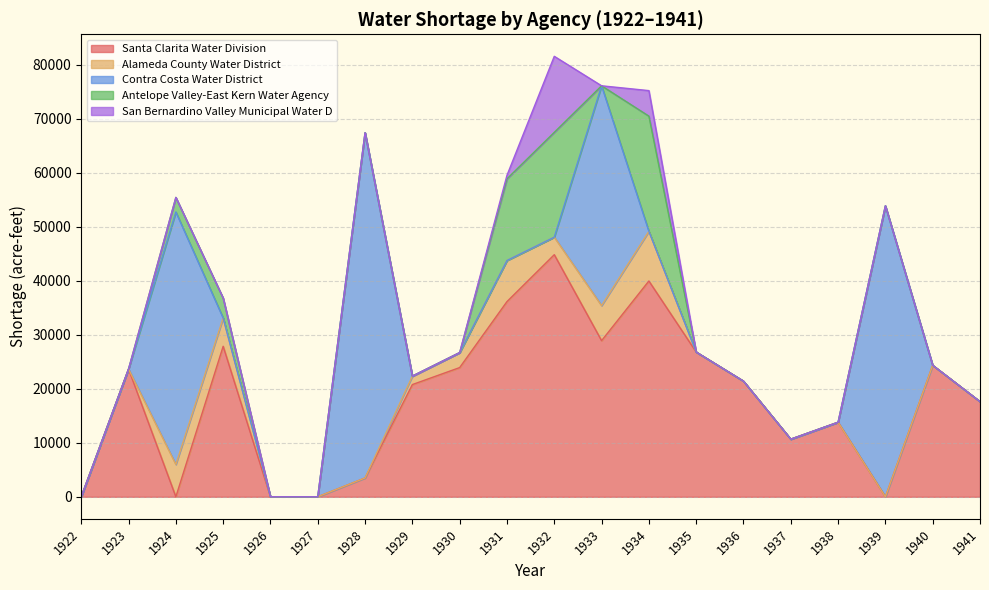

Reading left to right, what are all the values shown in this chart?

Santa Clarita Water Division: 0.0	23665.6	0.0	27884.6	0.0	0.0	3488.1	20791.7	23938.7	36163.7	44852.6	28925.2	39979.8	26815.2	21424.5	10672.6	13808.2	0.0	24362.0	17632.2
Alameda County Water District: 0.0	0.0	5994.2	5241.9	0.0	0.0	0.0	1559.8	2772.3	7616.2	3250.7	6496.0	9198.3	0.0	0.0	0.0	0.0	0.0	0.0	0.0
Contra Costa Water District: 0.0	0.0	46772.0	0.0	0.0	0.0	63966.0	0.0	0.0	0.0	0.0	40722.1	0.0	0.0	0.0	0.0	0.0	53906.6	0.0	0.0
Antelope Valley-East Kern Water Agency: 0.0	0.0	2695.0	3681.1	0.0	0.0	0.0	0.0	0.0	15132.2	19420.1	0.0	21346.8	0.0	0.0	0.0	0.0	0.0	0.0	0.0
San Bernardino Valley Municipal Water D: 0.0	0.0	0.0	0.0	0.0	0.0	0.0	0.0	0.0	650.4	14082.0	0.0	4726.1	0.0	0.0	0.0	0.0	0.0	0.0	0.0